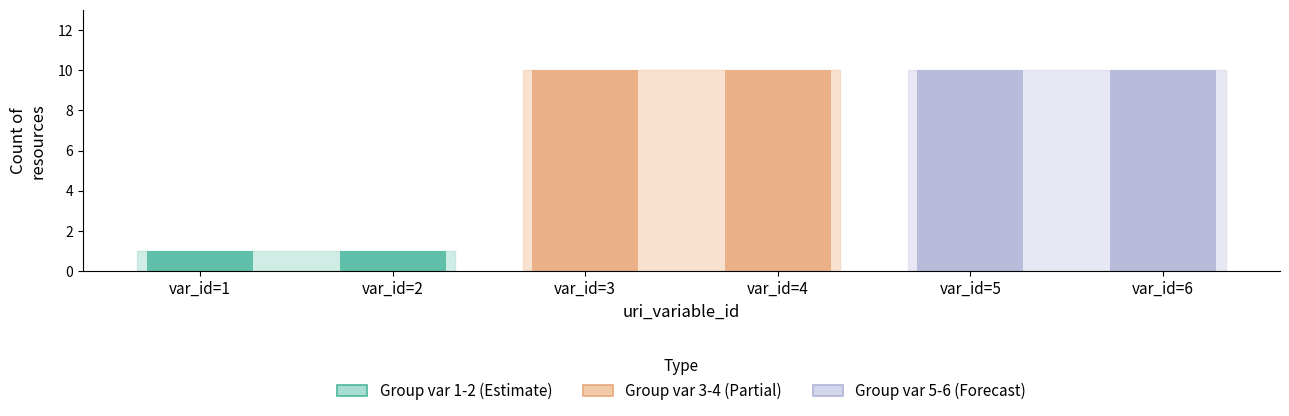

The value at uri_variable_id_3 is 13. True or false?

False